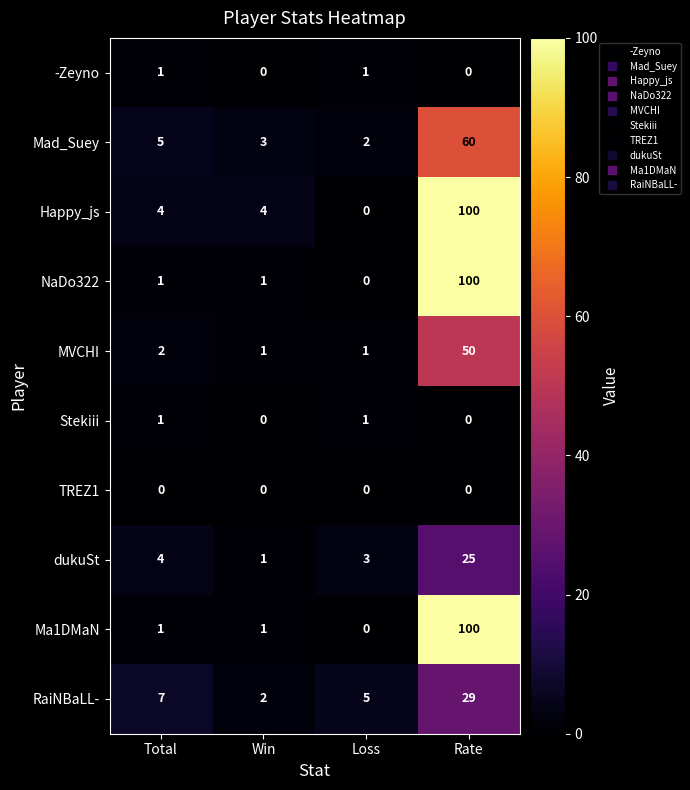

What is the total value across all series at Rate?

464